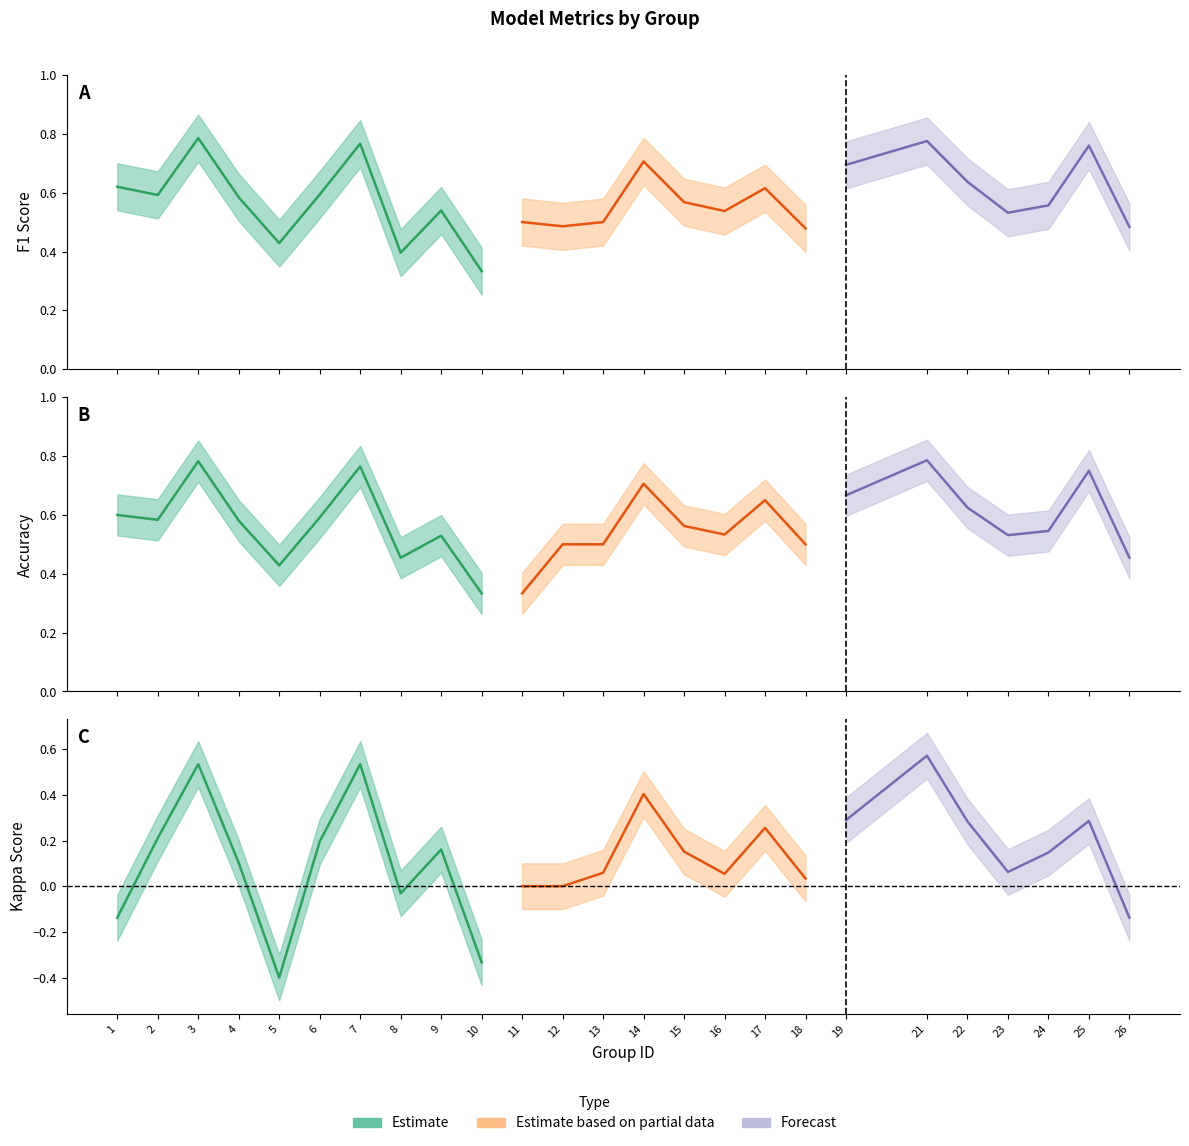

True or false: kappa and f1 cross at least once.

False